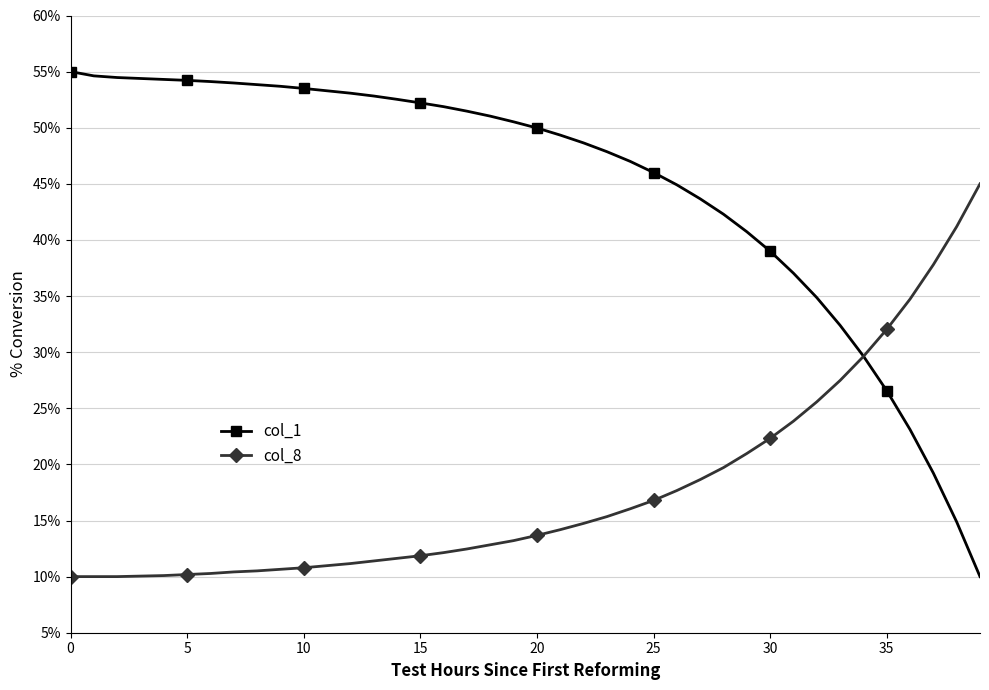

Which category has the lowest value across all series?

39